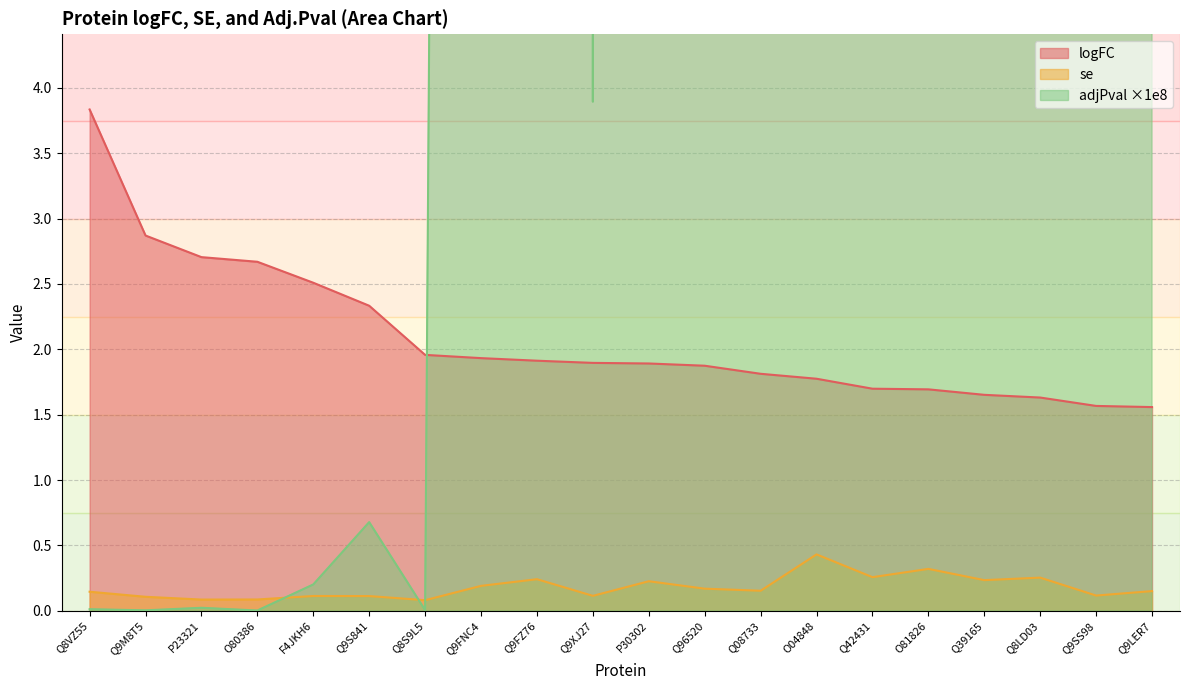

Reading left to right, transcribe all the data shown in this chart.

logFC: Q8VZ55=3.8	Q9M8T5=2.9	P23321=2.7	O80386=2.7	F4JKH6=2.5	Q9S841=2.3	Q8S9L5=2.0	Q9FNC4=1.9	Q9FZ76=1.9	Q9XJ27=1.9	P30302=1.9	Q96520=1.9	Q08733=1.8	O04848=1.8	Q42431=1.7	O81826=1.7	Q39165=1.7	Q8LD03=1.6	Q9SS98=1.6	Q9LER7=1.6
se: Q8VZ55=0.1	Q9M8T5=0.1	P23321=0.1	O80386=0.1	F4JKH6=0.1	Q9S841=0.1	Q8S9L5=0.1	Q9FNC4=0.2	Q9FZ76=0.2	Q9XJ27=0.1	P30302=0.2	Q96520=0.2	Q08733=0.2	O04848=0.4	Q42431=0.3	O81826=0.3	Q39165=0.2	Q8LD03=0.3	Q9SS98=0.1	Q9LER7=0.2
adjPval: Q8VZ55=0.0	Q9M8T5=0.0	P23321=0.0	O80386=0.0	F4JKH6=0.2	Q9S841=0.7	Q8S9L5=0.0	Q9FNC4=60.4	Q9FZ76=836.4	Q9XJ27=3.9	P30302=382.2	Q96520=50.7	Q08733=13.1	O04848=215203.8	Q42431=9411.5	O81826=34851.9	Q39165=1654.9	Q8LD03=3726.0	Q9SS98=5.0	Q9LER7=24.0